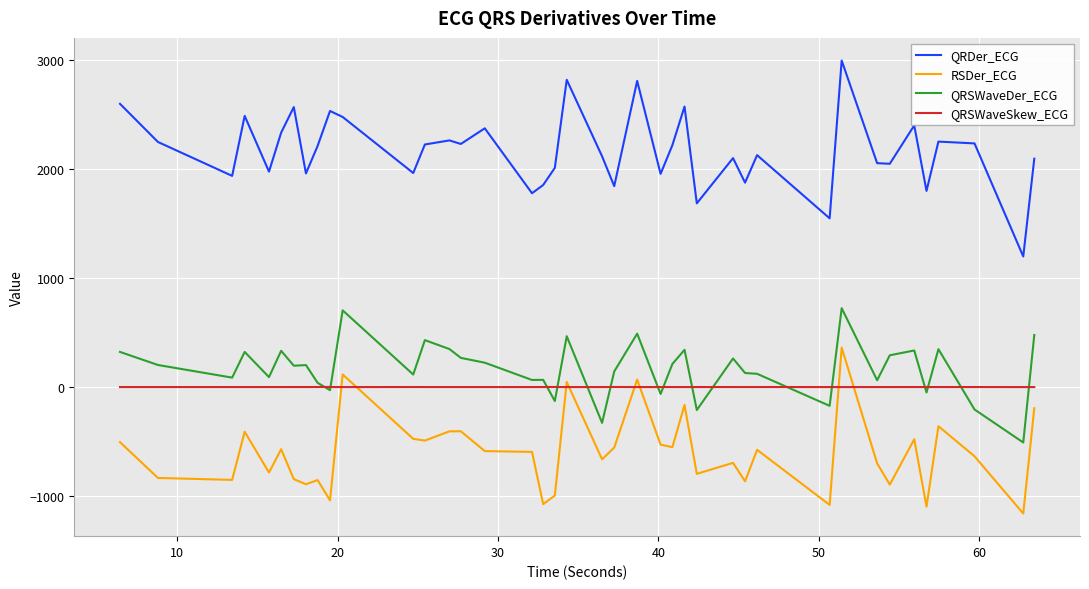

True or false: QRDer_ECG and QRSWaveSkew_ECG cross at least once.

False